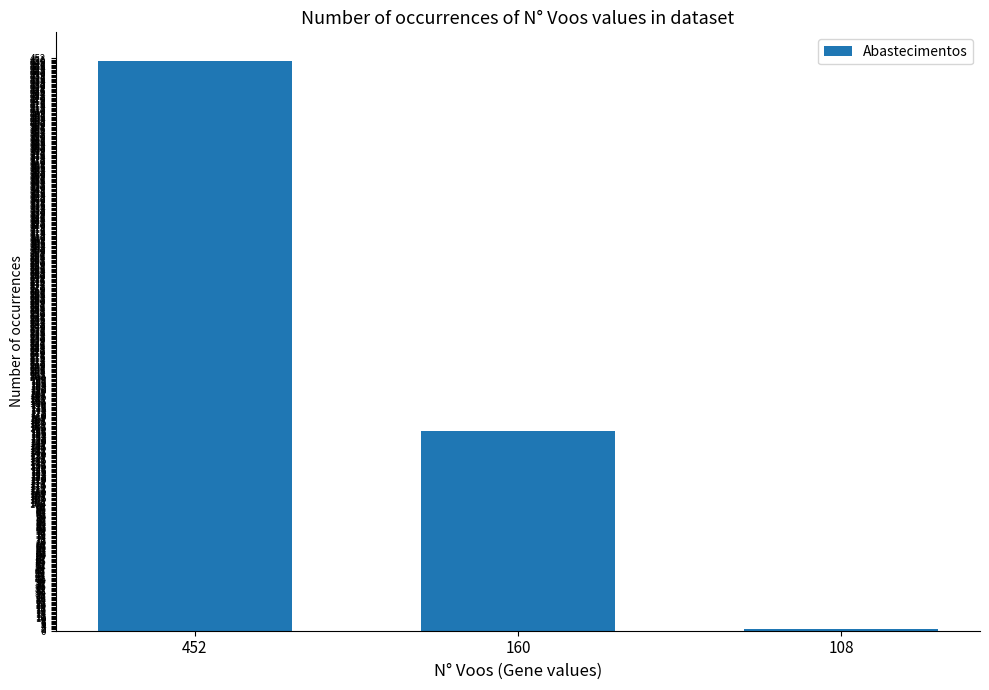

What is the ratio of the value at 160 to the value at 452?

0.4